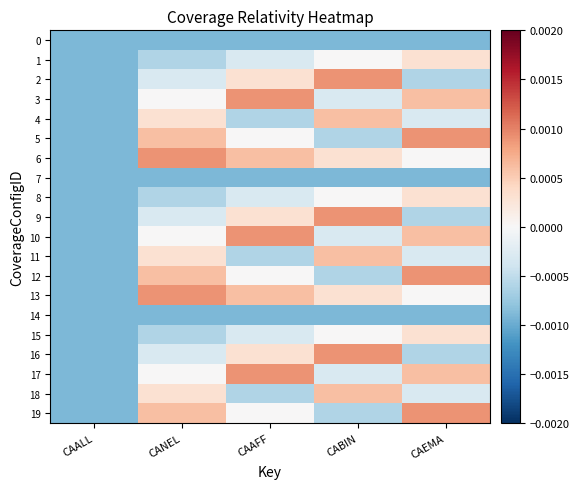

Rank the series at CABIN from highest to lowest value.

2, 9, 16, 4, 11, 18, 6, 13, 1, 8, 15, 3, 10, 17, 5, 12, 19, 0, 7, 14